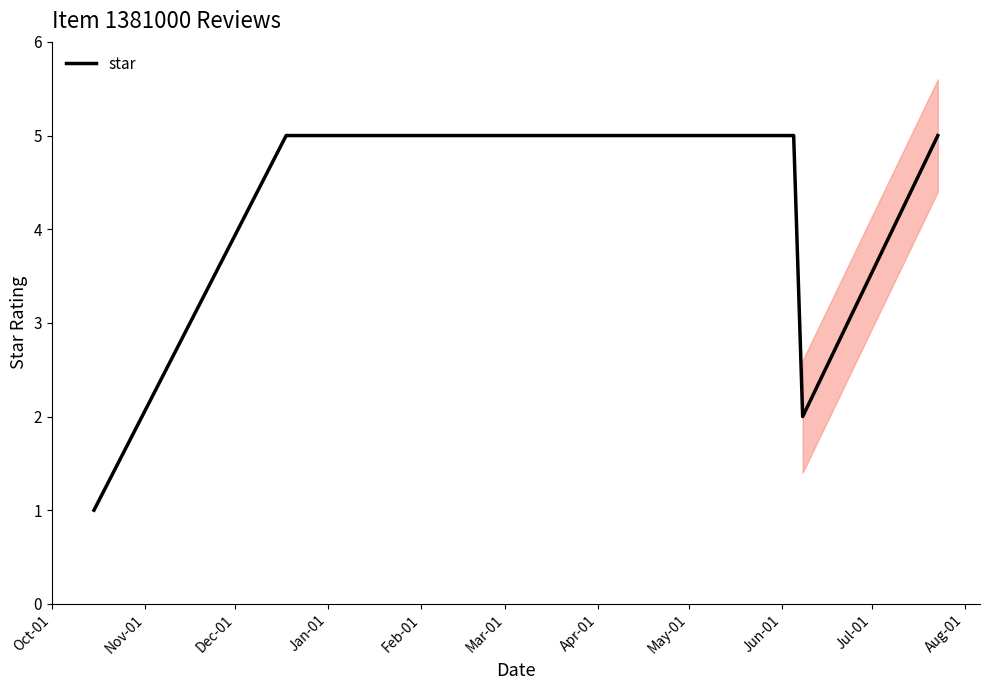

What is the maximum value for star?

5